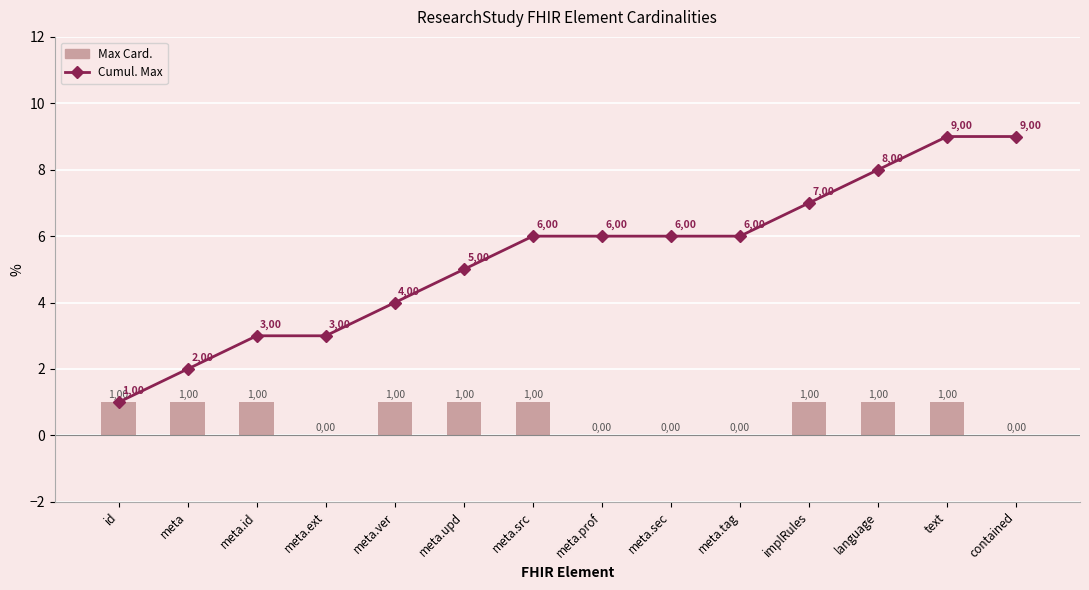

What are all the series names shown in the legend?

Cumul. Max, Max Card.